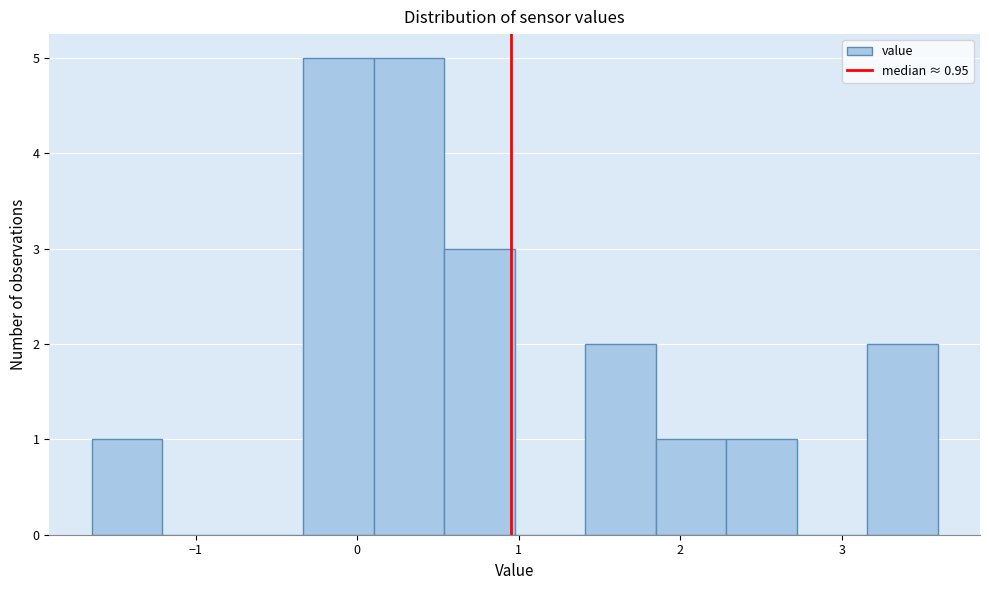

How tall is the bar that spans 0.5 to 1.0 on the x-axis? Neither the bar edges nor the heights are printed on the chart, so give them approximately, as read against the axes.

3